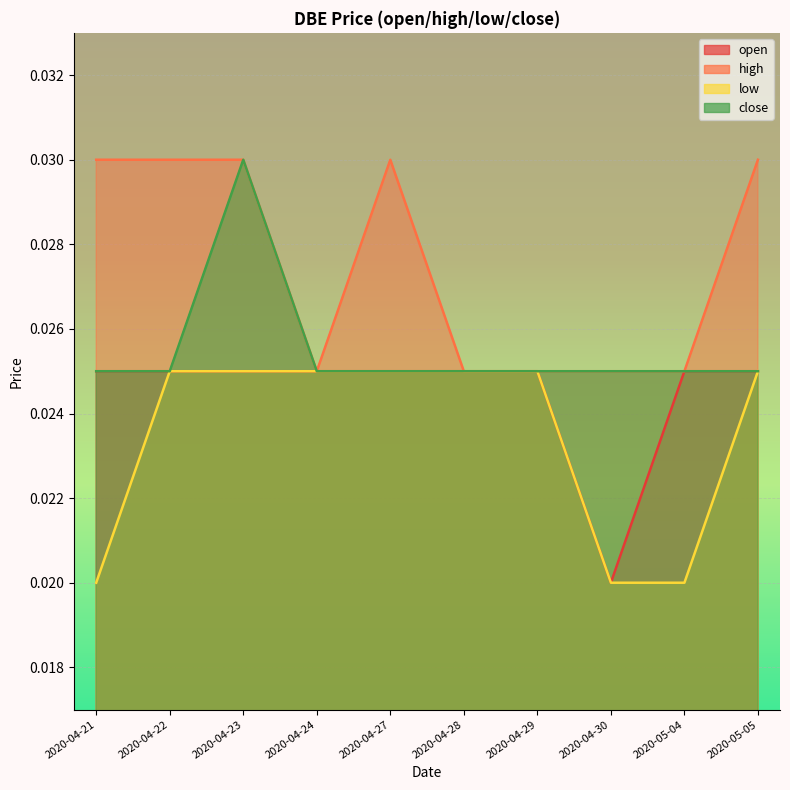

How many lines are shown in the chart?

4